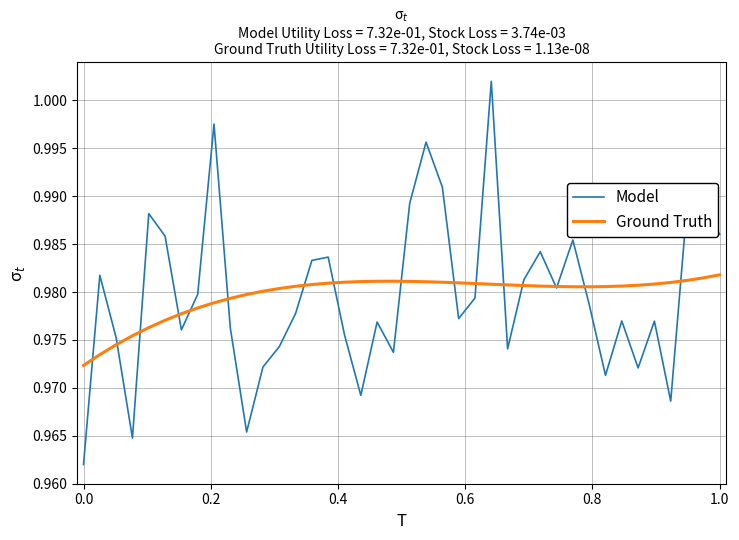

Rank the series by their maximum value, from highest to lowest.

Model, Ground Truth